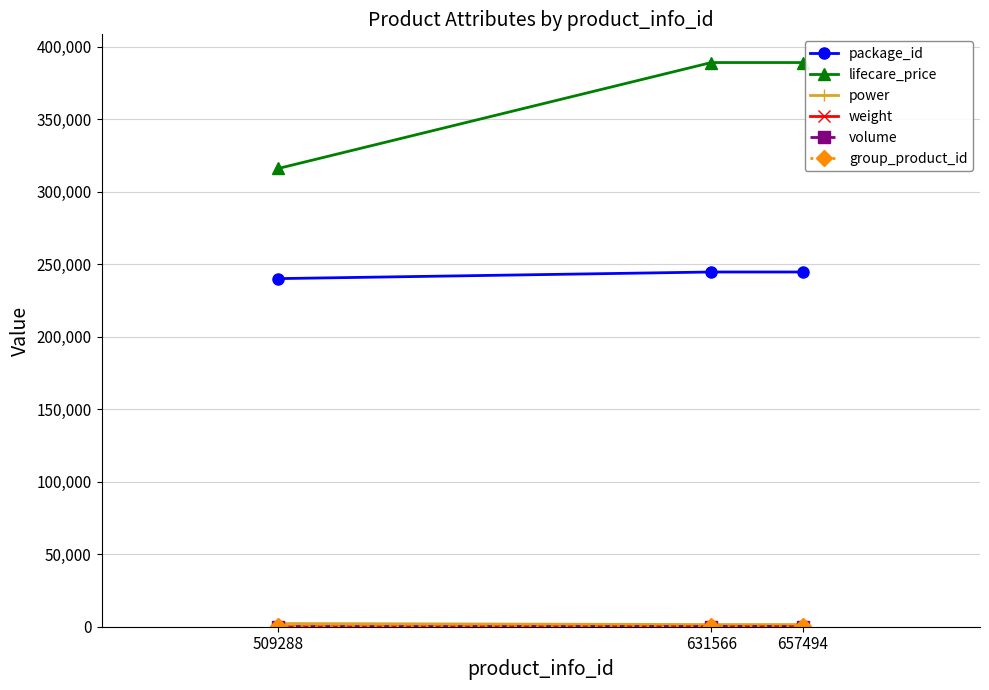

Which series has the largest total across all categories?

lifecare_price